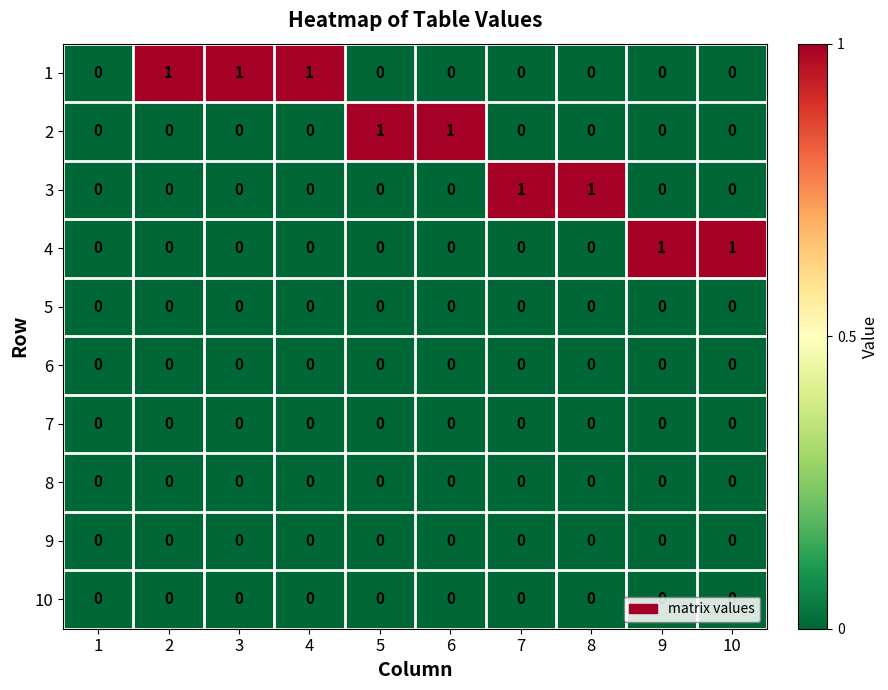

The value of 6 at 8 is 0. True or false?

True